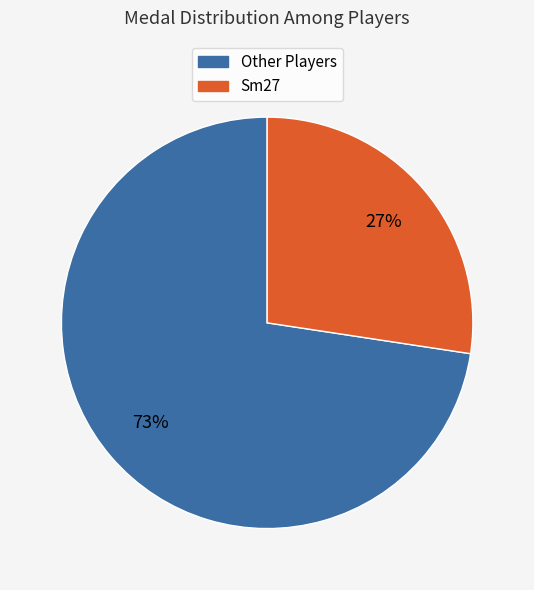

How many slices are in this pie chart?

2